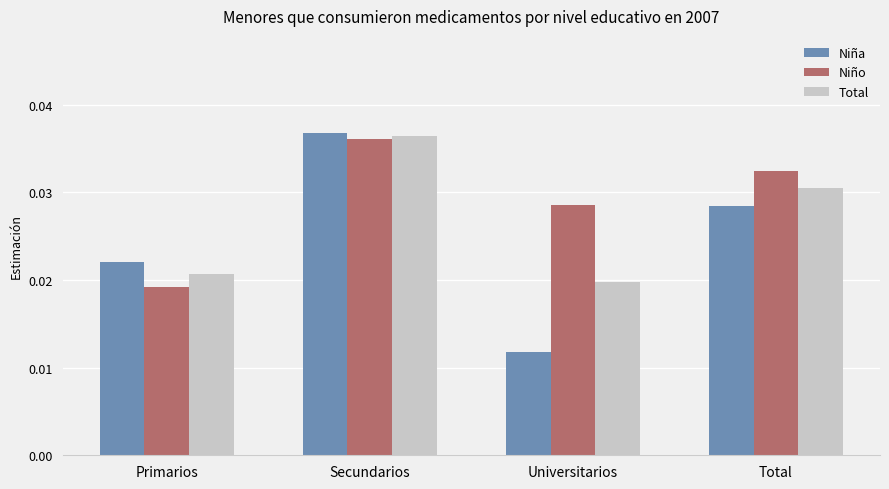

What position from the left is Universitarios?

3